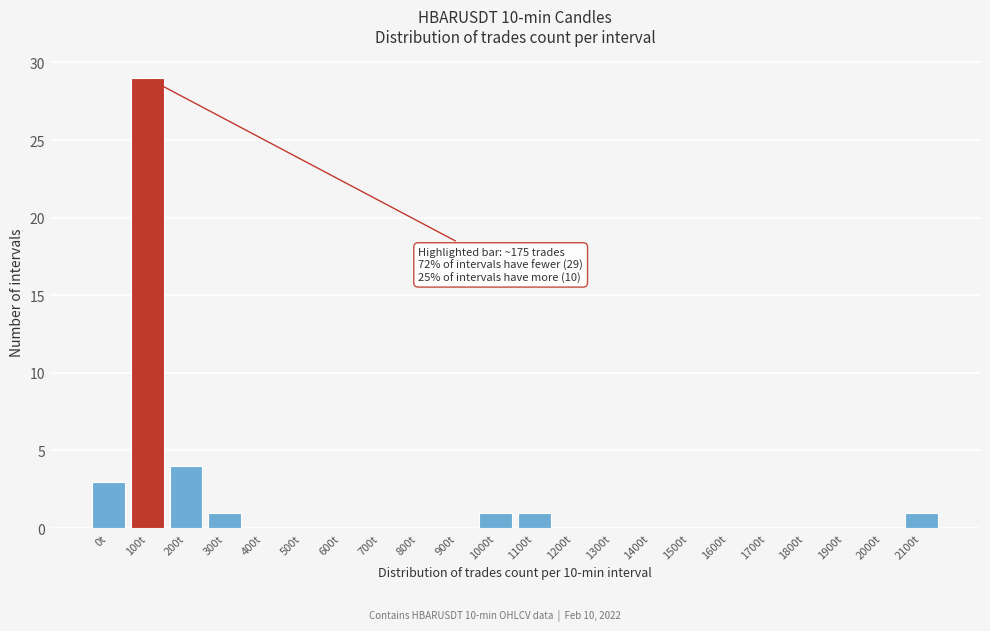

Reading left to right, what are all the values shown in this chart?

0t=3	100t=29	200t=4	300t=1	400t=0	500t=0	600t=0	700t=0	800t=0	900t=0	1000t=1	1100t=1	1200t=0	1300t=0	1400t=0	1500t=0	1600t=0	1700t=0	1800t=0	1900t=0	2000t=0	2100t=1